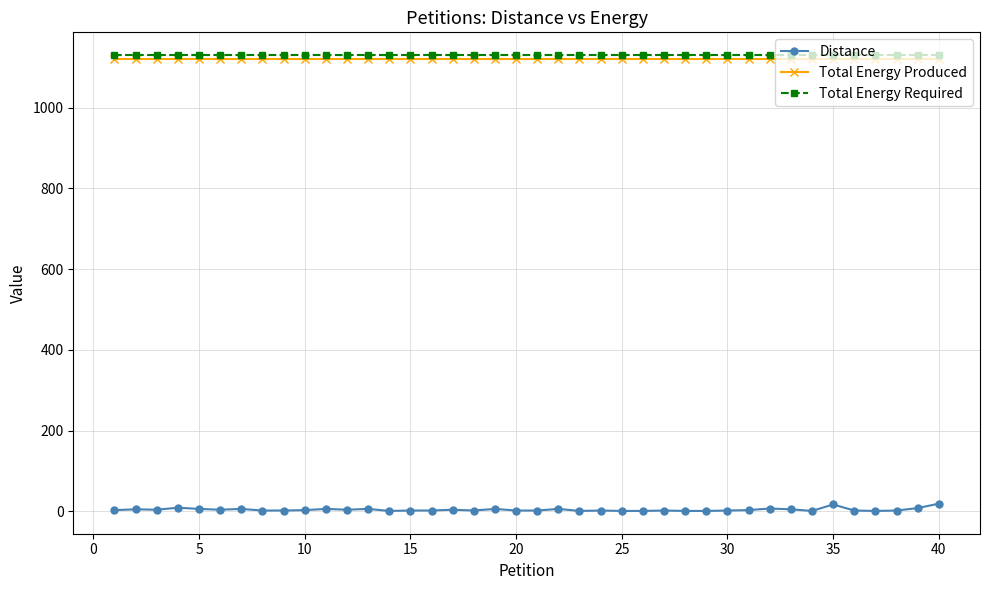

Is this an area chart (filled region under the line)?

No